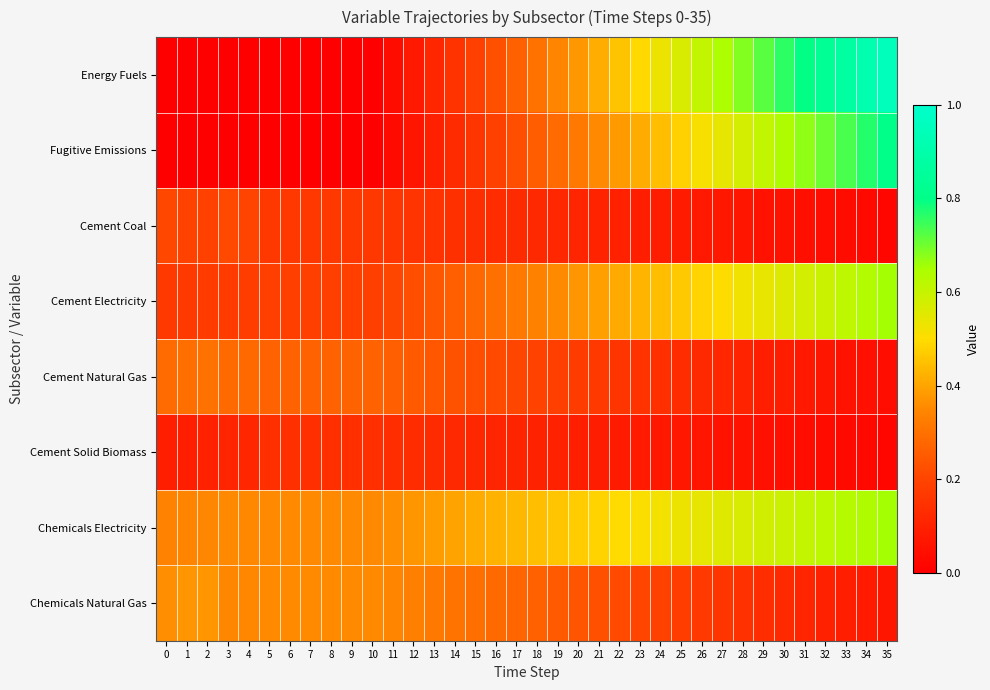

Which series has the largest range (max minus min)?

Energy Fuels